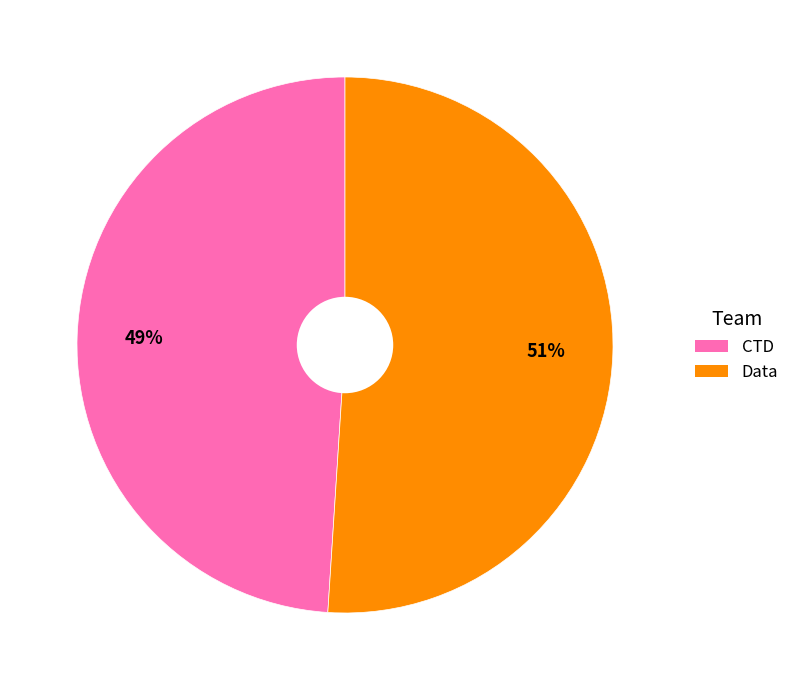

To the nearest percent, what is the difference between the largest and smallest slice percentages?

2%